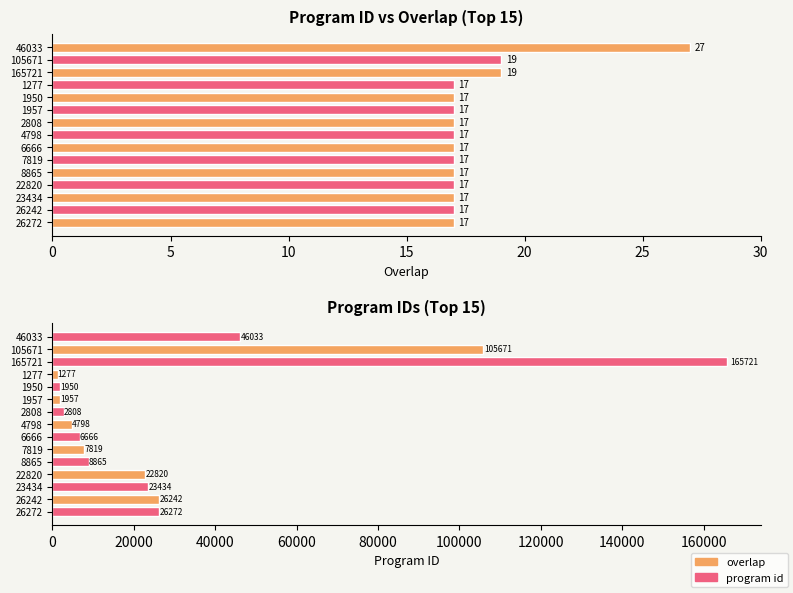

What are all the series names shown in the legend?

overlap, program id